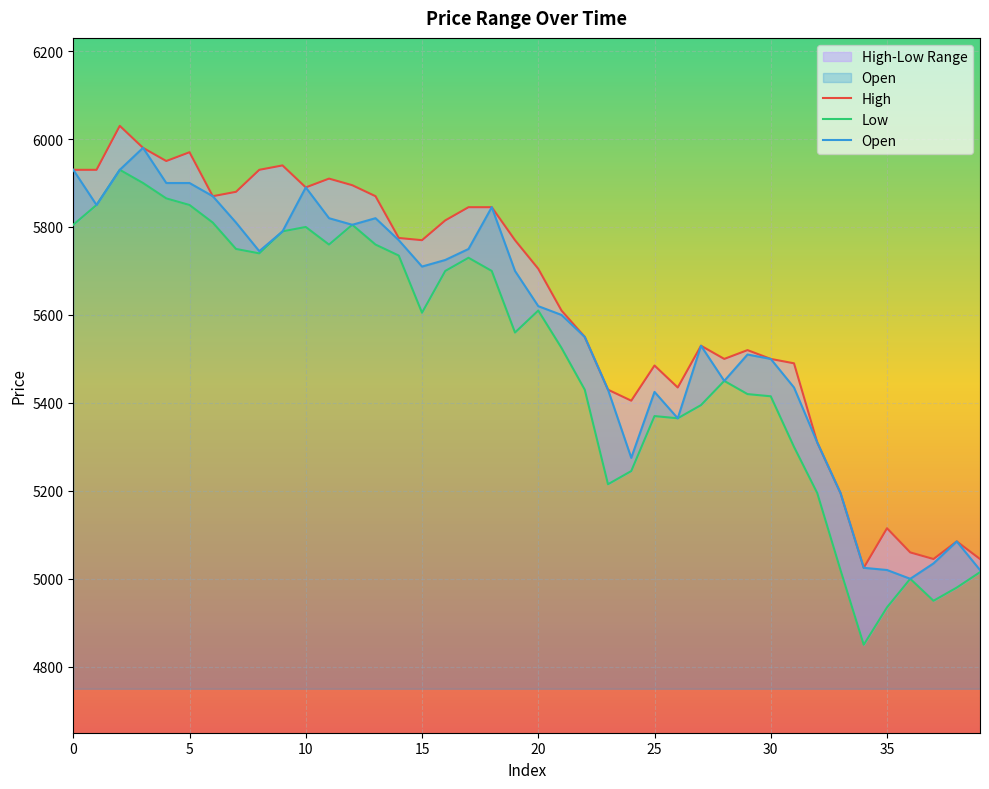

Is it true that Open equals 5435 at 31?

True